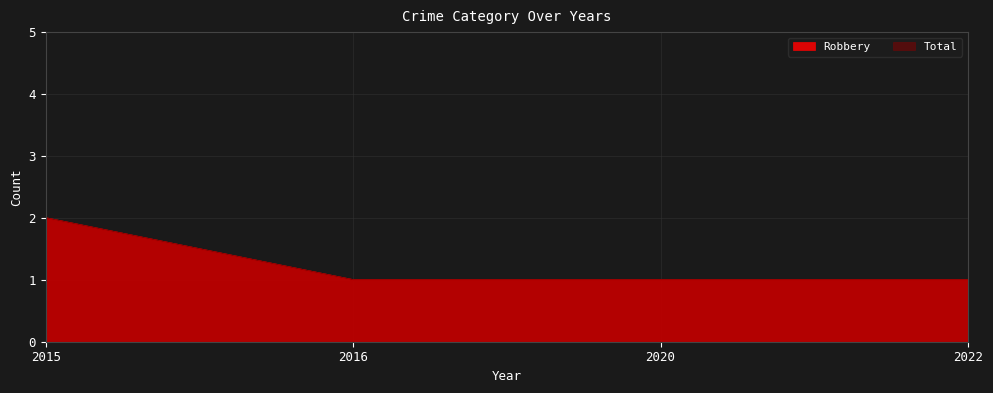

What is the total value across all series at 2020?

2